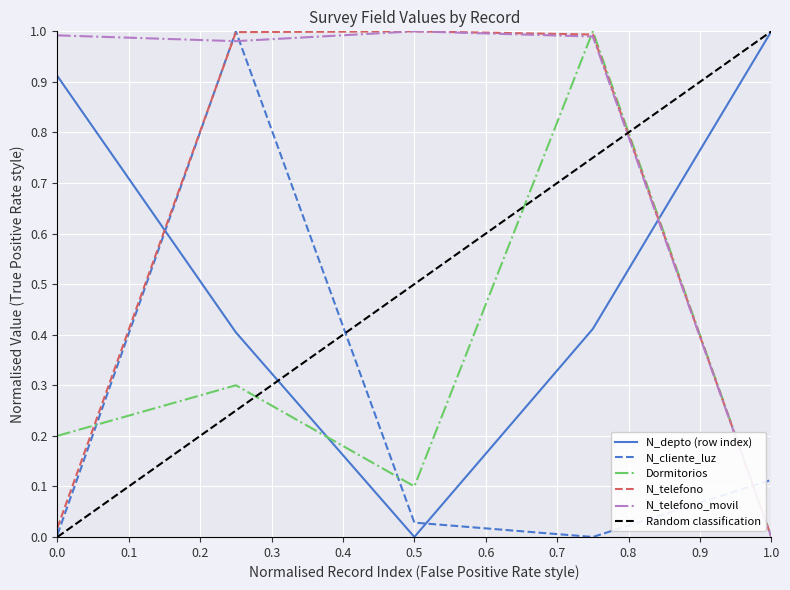

How many intersections are there between N_telefono and N_cliente_luz?

3